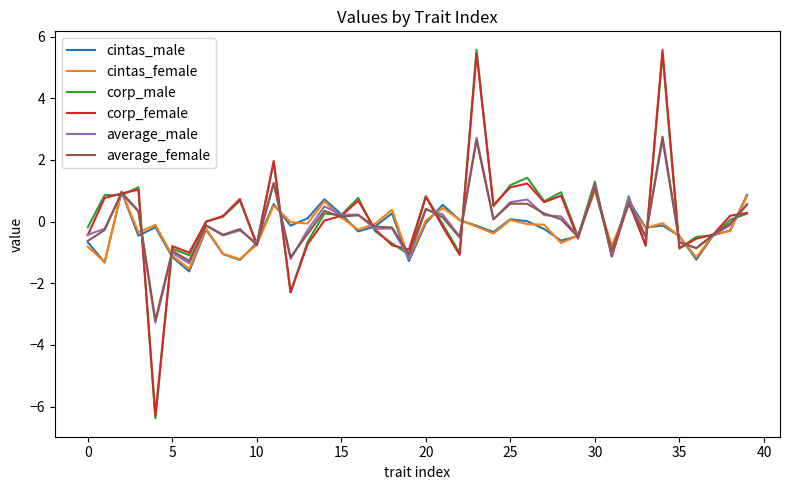

What is the maximum value for corp_male?

5.6